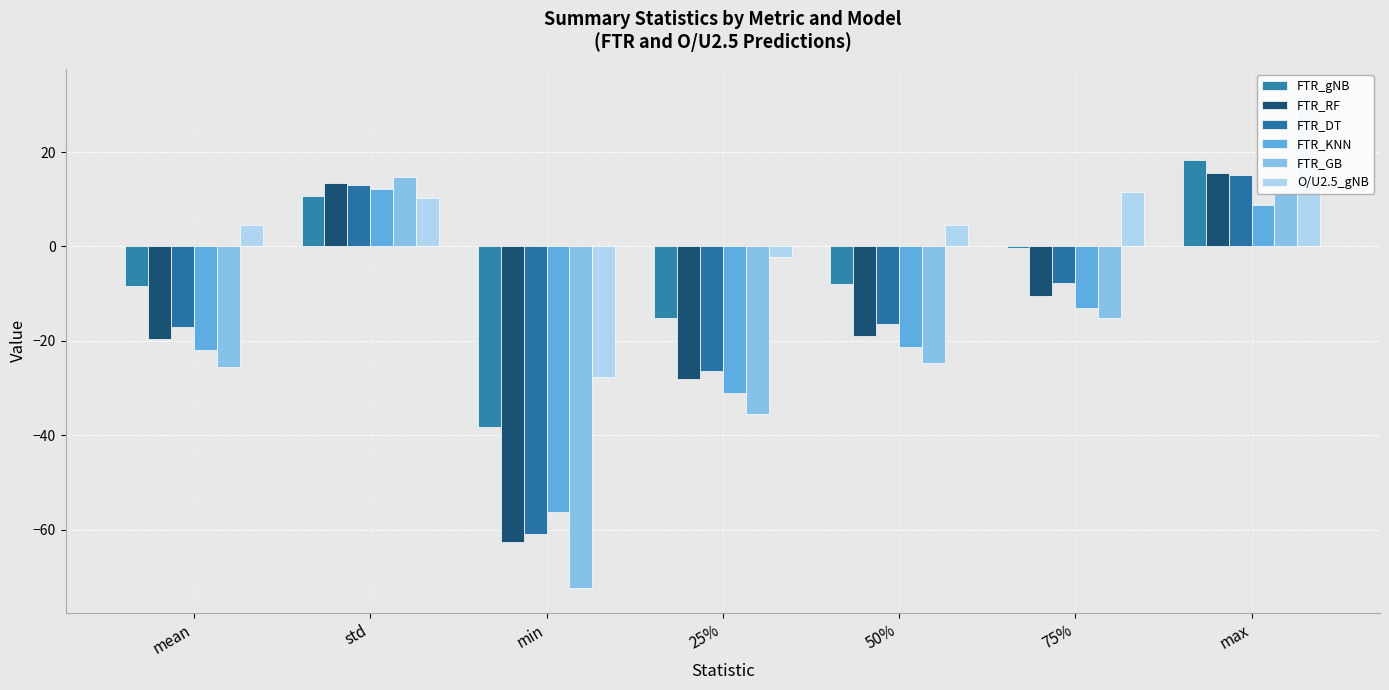

How many positive values does the O/U2.5_gNB series have?

5